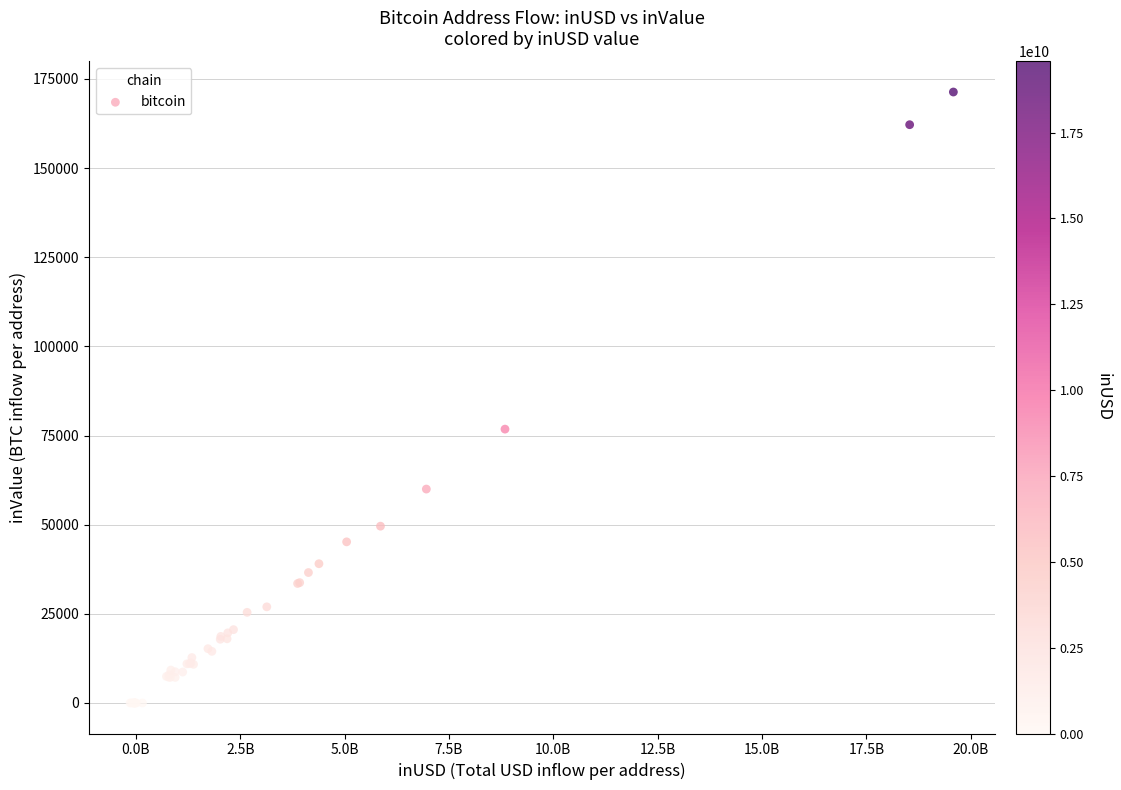

What Y value in the scatter plot is closest to 85671?

76797.3